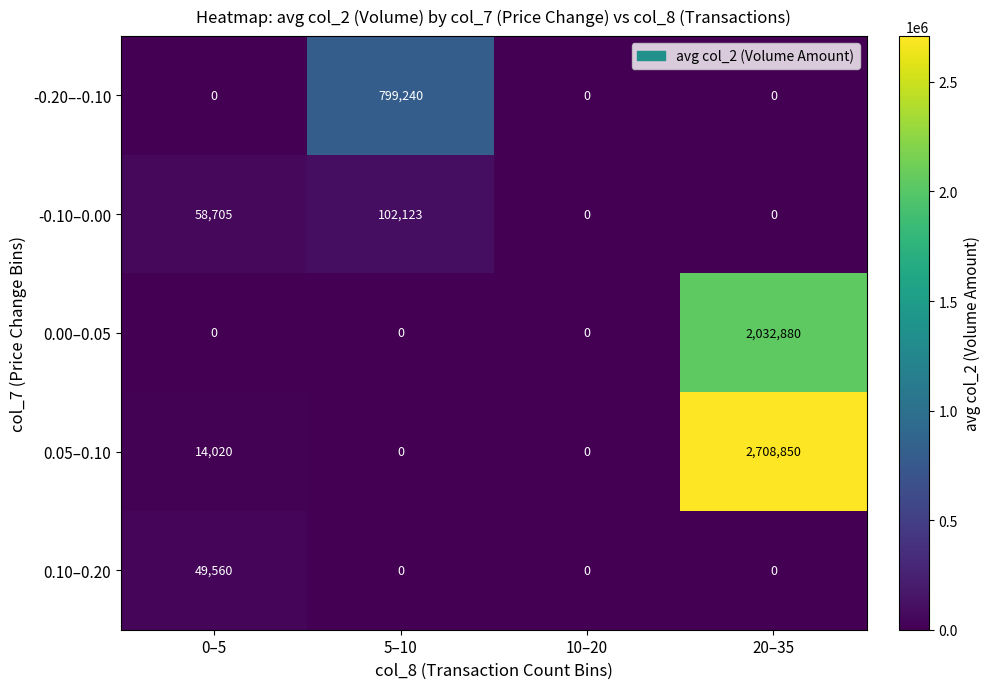

What is the total value across all series at 0–5?

122285